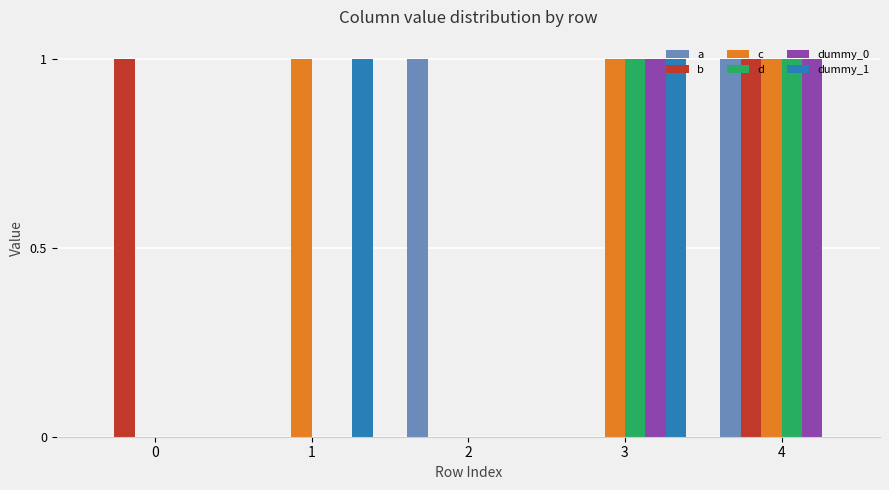

Is it true that dummy_1 equals 1 at 1?

True